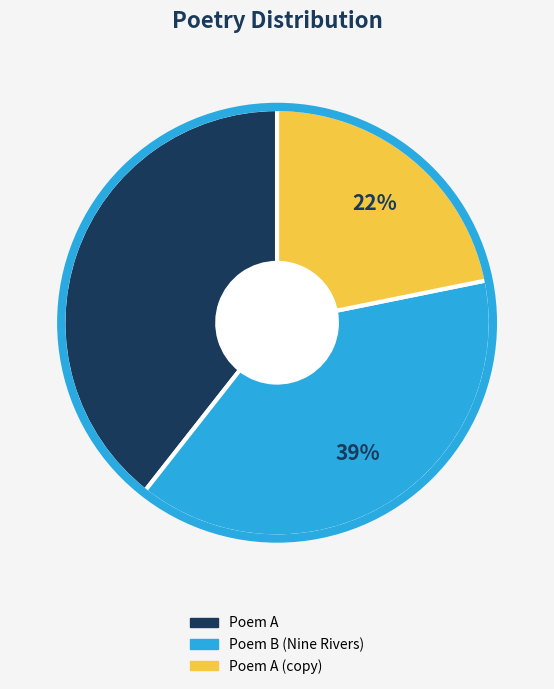

To the nearest percent, what is the average slice percentage?

33%